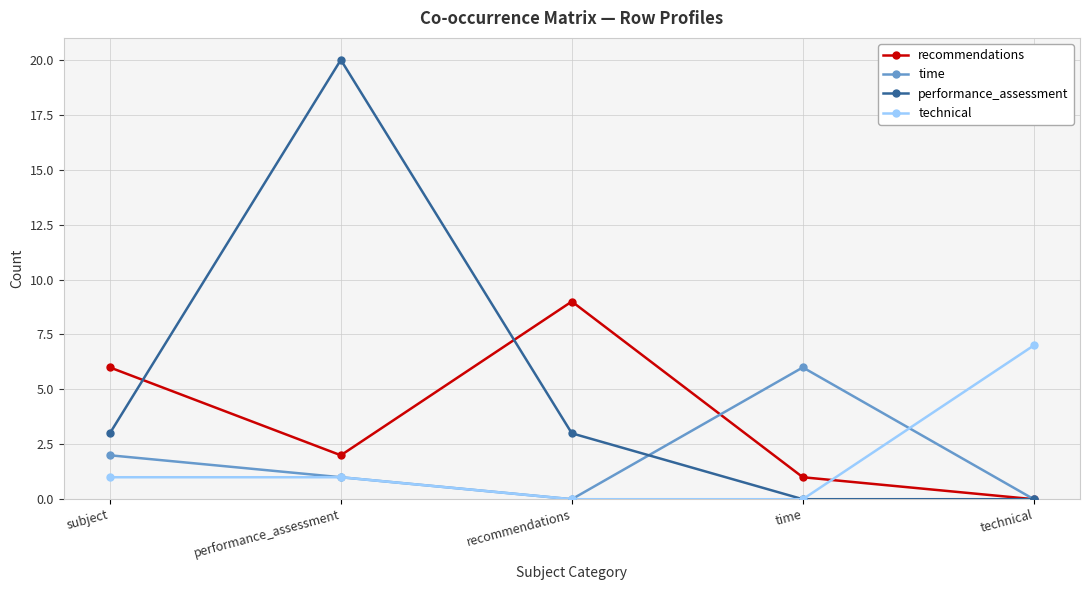

The value of technical at recommendations is -3. True or false?

False